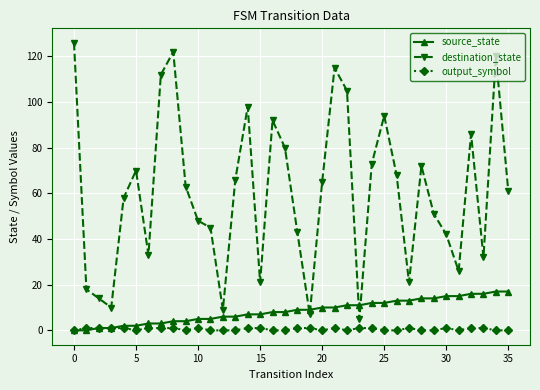

In destination_state, how many points are higher than both neighbors (excluding endpoints)?

9